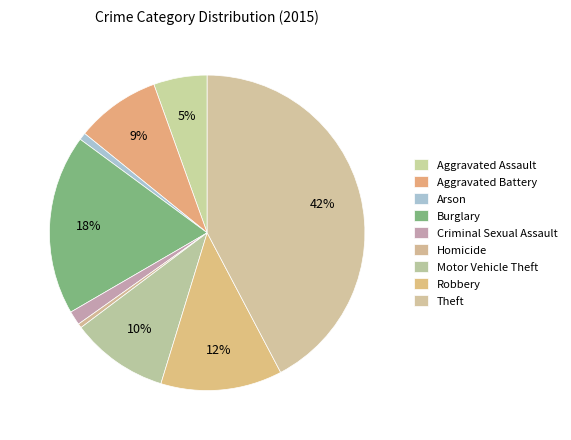

What is the largest slice in the pie chart?

Theft